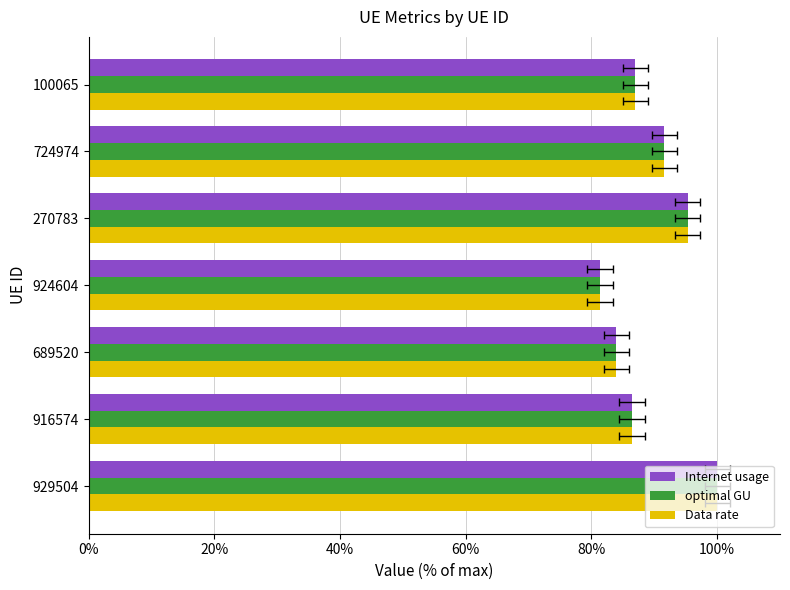

Which series has the largest total across all categories?

optimal GU